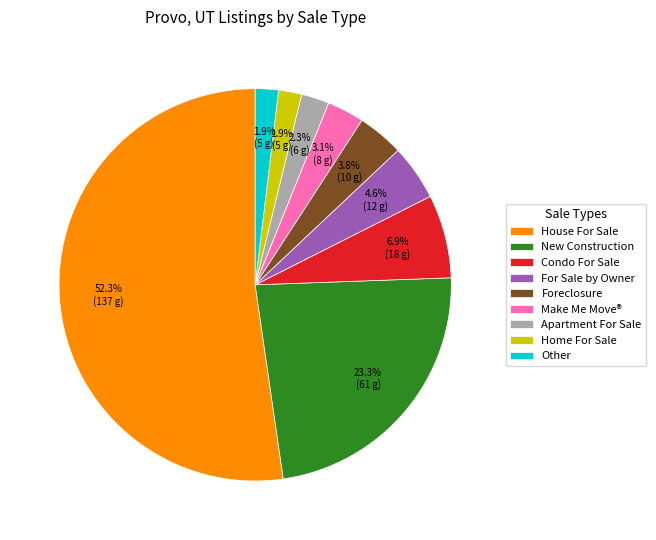

What is the total percentage of Home For Sale and New Construction?

25.2%